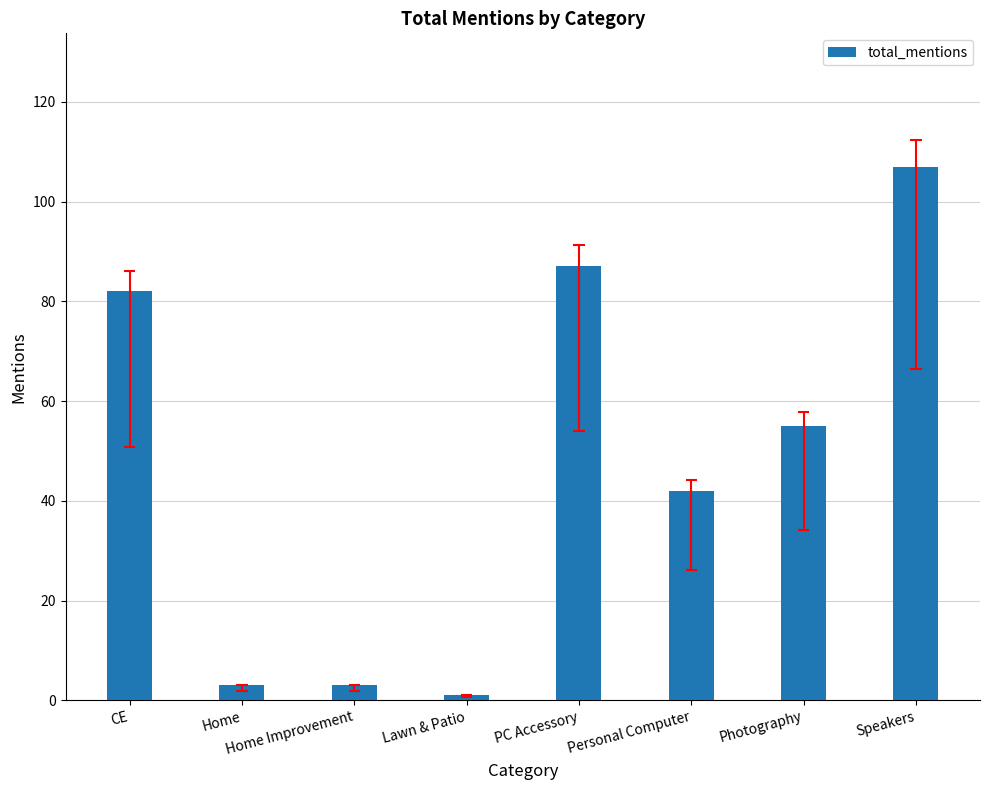

Is it true that the value at CE is 82?

True